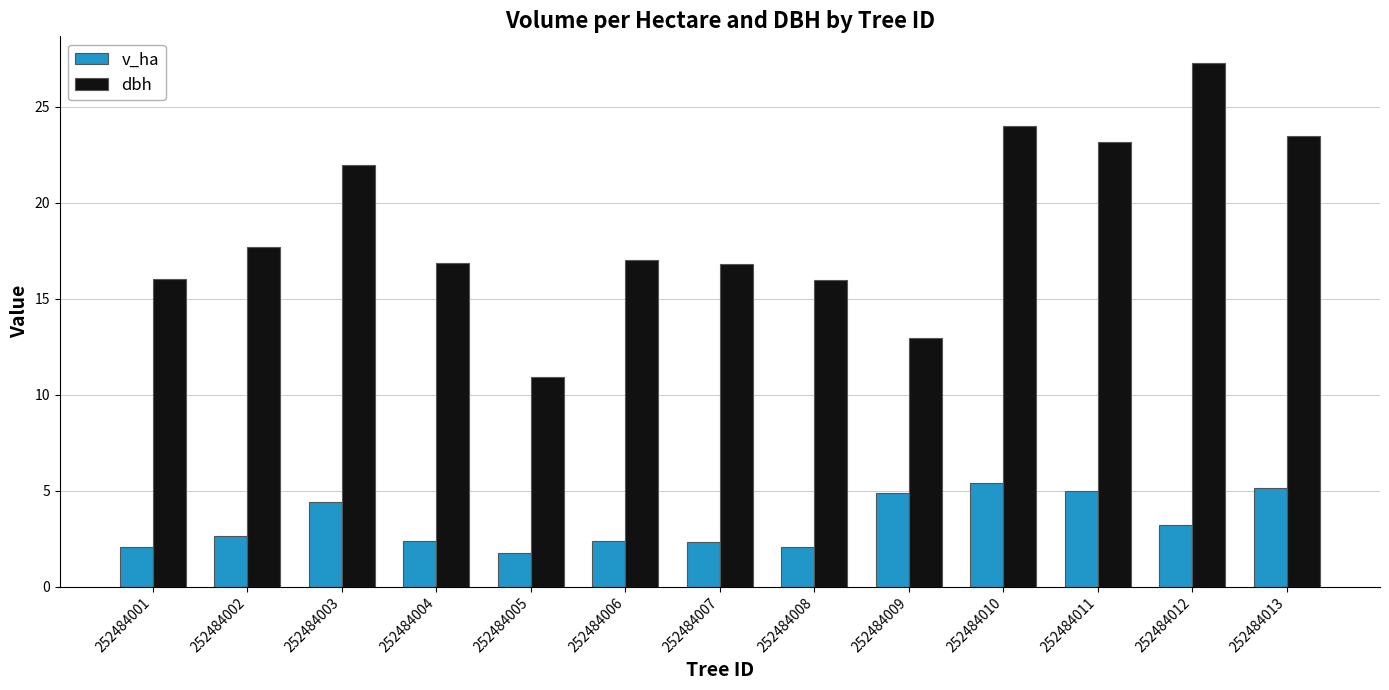

What is the smallest value displayed?

1.7